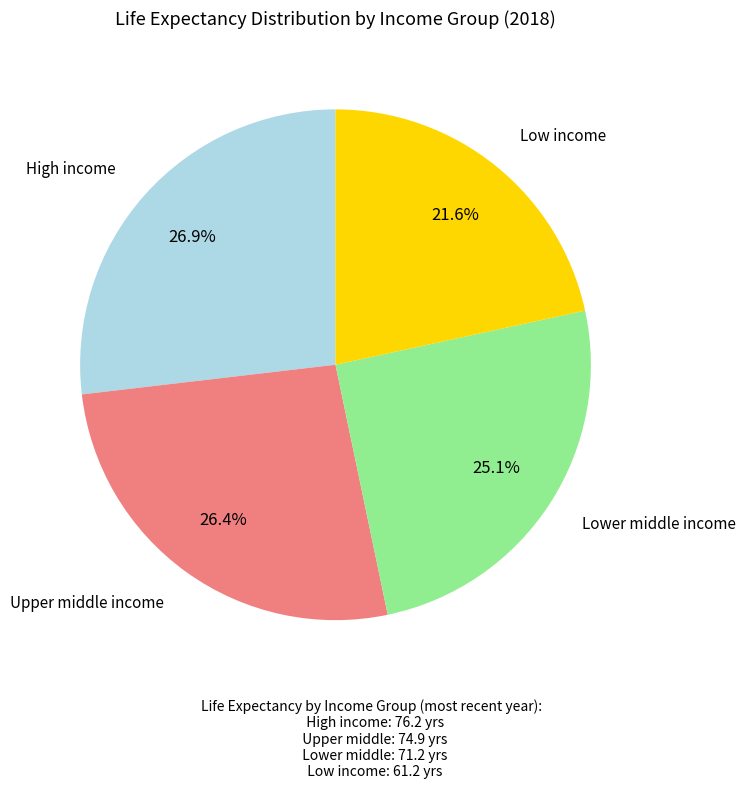

Which category has the smallest portion of the pie?

Low income